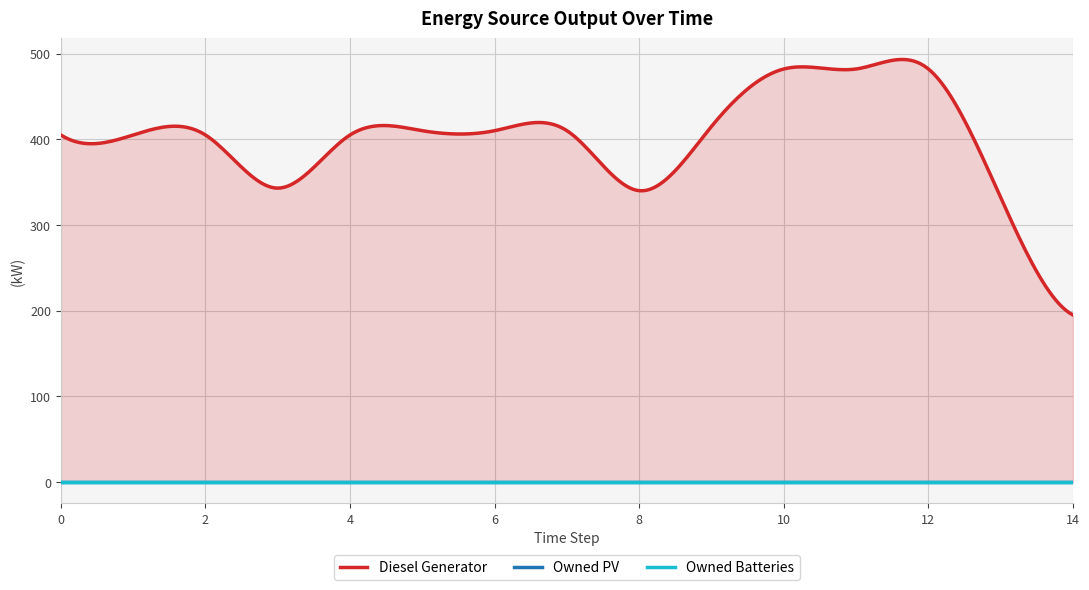

Is the value of Owned Batteries at 10 greater than the value of Owned PV at 4?

No